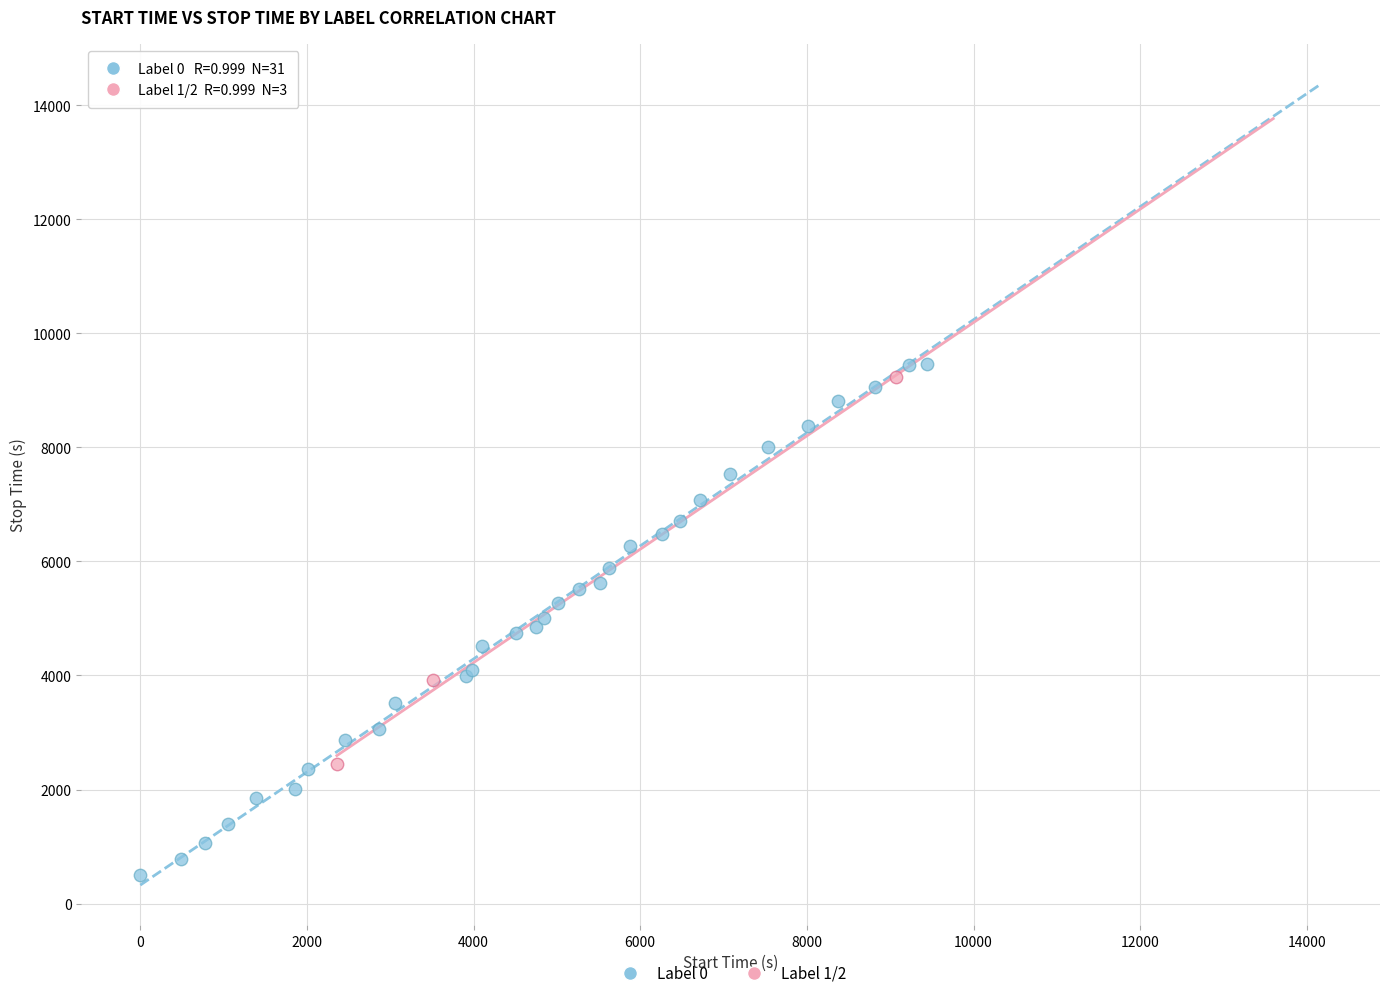

Which series reaches the minimum Y coordinate?

Label 0